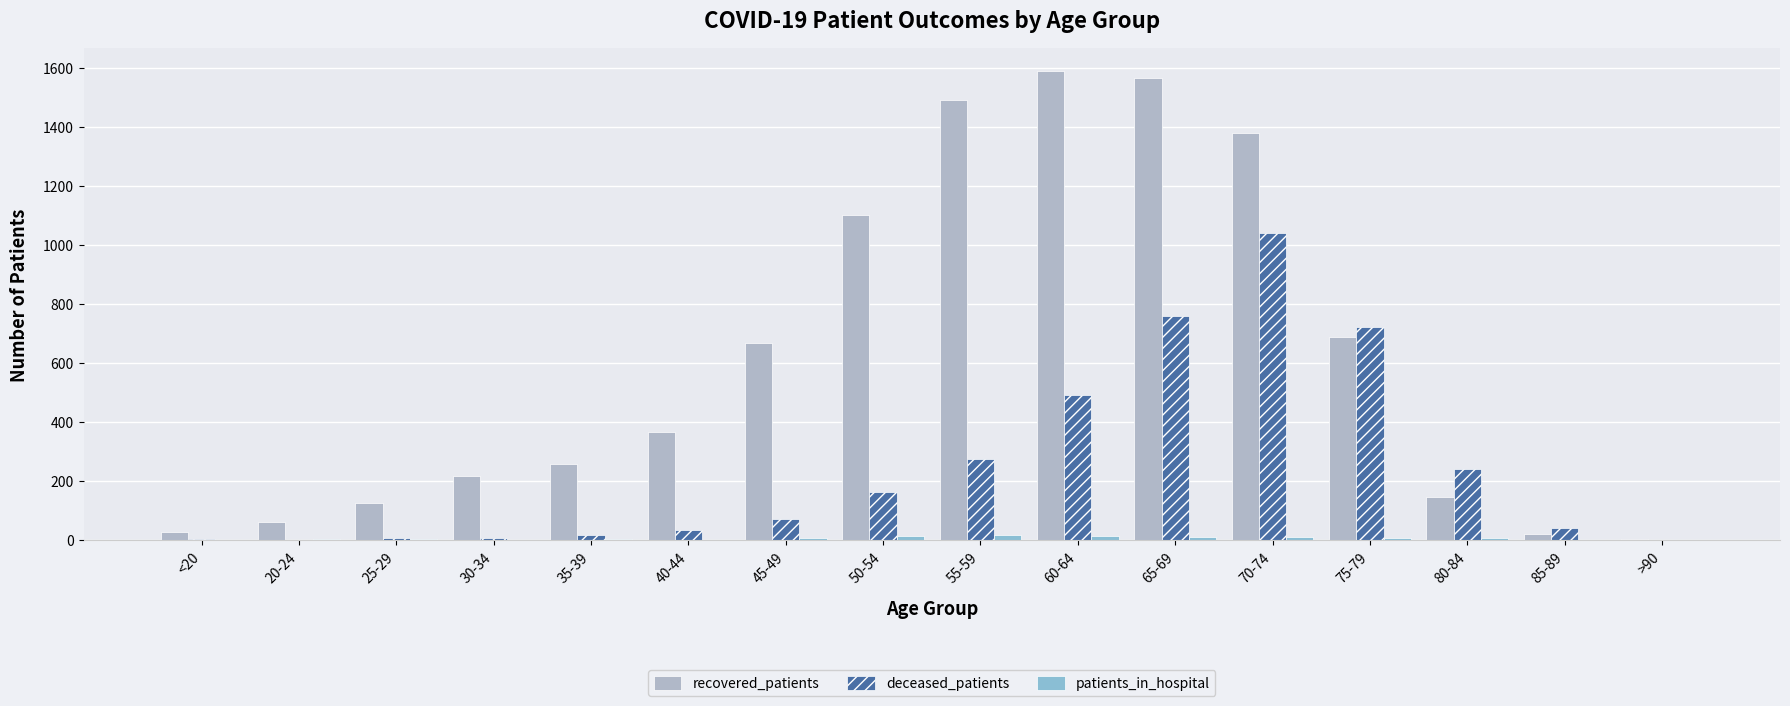

What is the sum of the recovered_patients values at 85-89 and 70-74?

1399